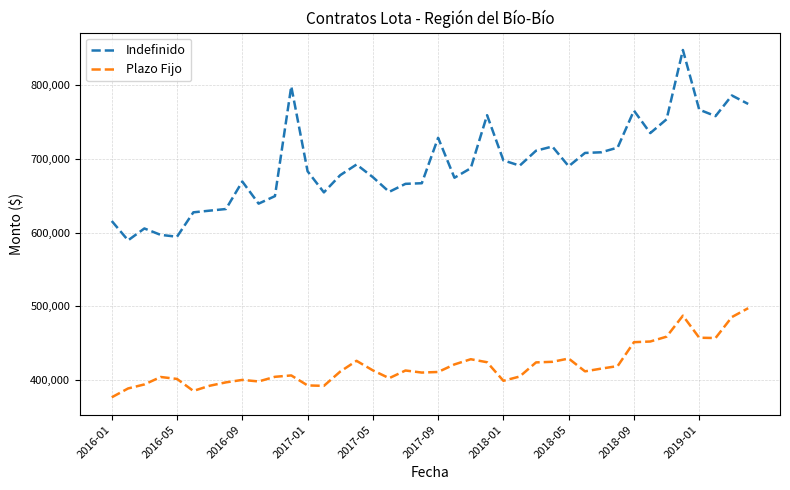

In Indefinido, how many points are lower than both neighbors (excluding endpoints)?

10